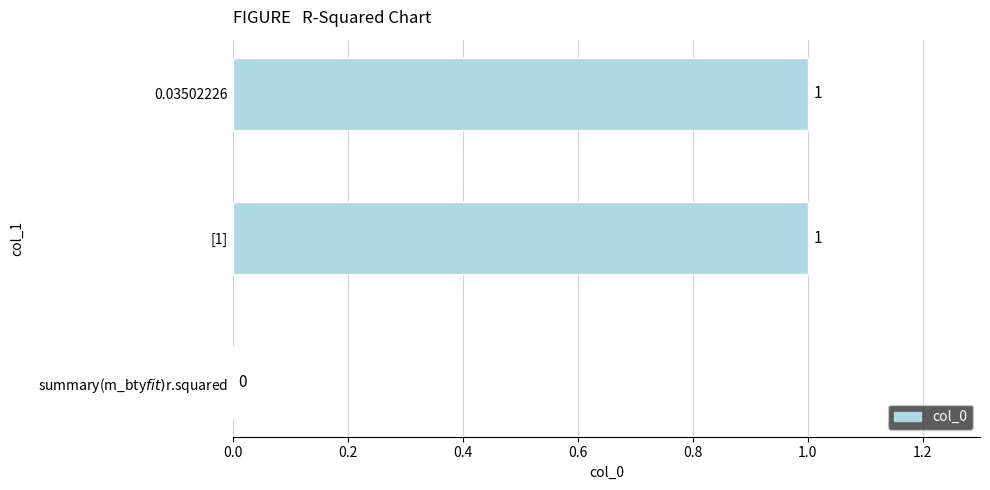

How many positive values are there?

2